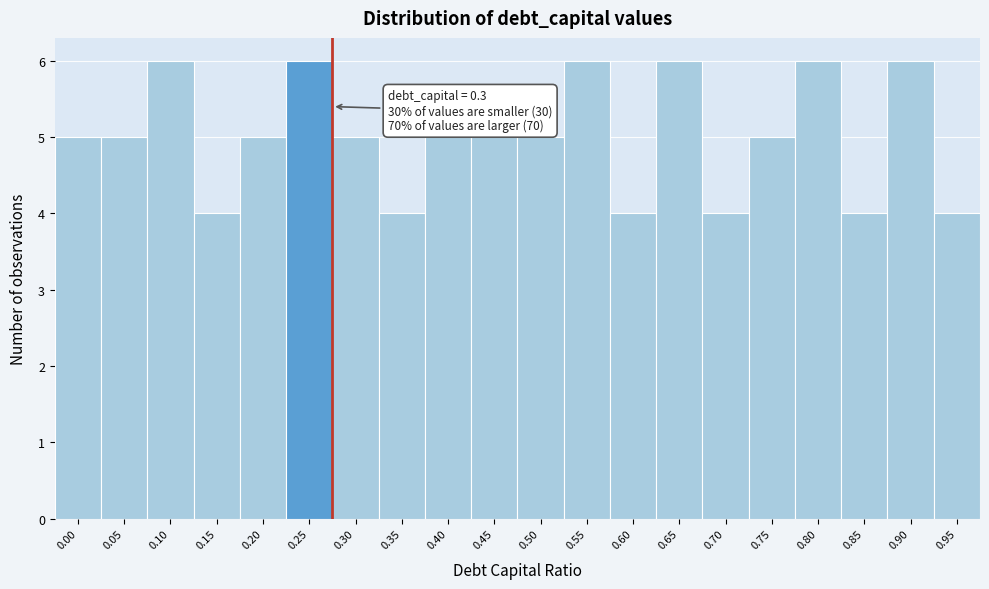

Reading left to right, what are all the values shown in this chart?

0.00=5	0.05=5	0.10=6	0.15=4	0.20=5	0.25=6	0.30=5	0.35=4	0.40=5	0.45=5	0.50=5	0.55=6	0.60=4	0.65=6	0.70=4	0.75=5	0.80=6	0.85=4	0.90=6	0.95=4